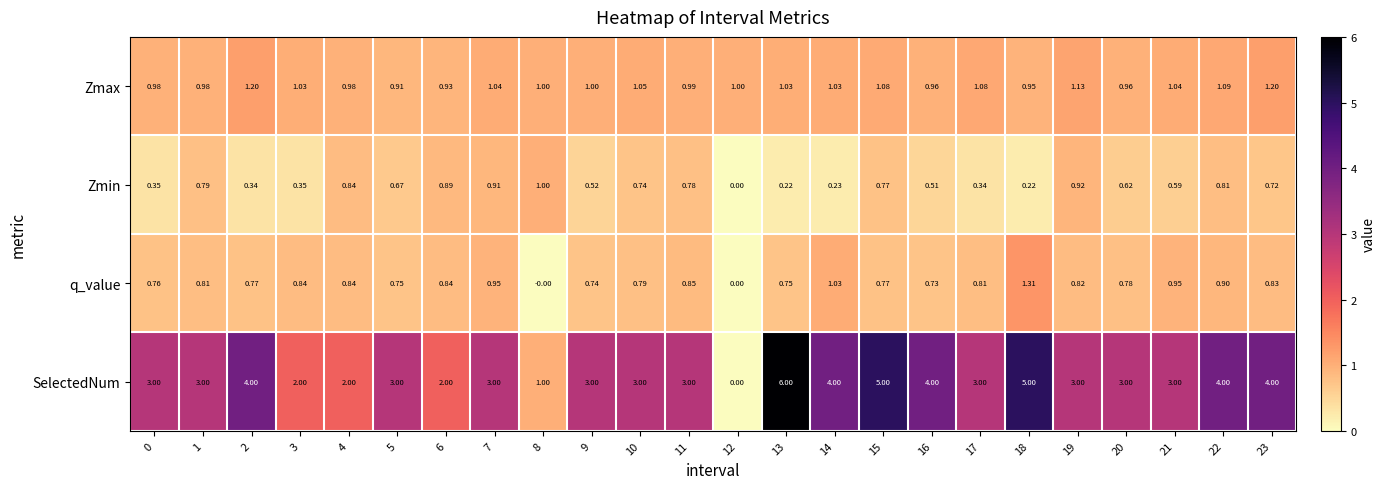

Is the value of Zmax at 9 greater than the value of SelectedNum at 0?

No